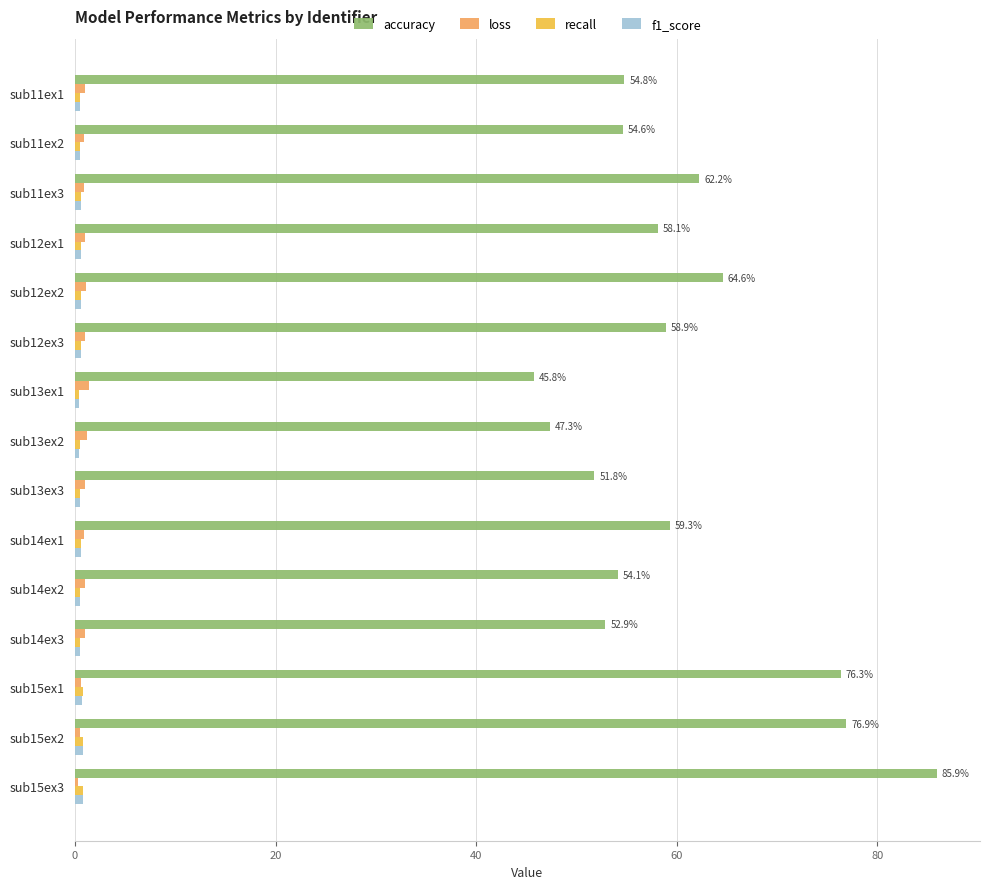

Between sub11ex3 and sub13ex3, which series saw the biggest shift?

accuracy